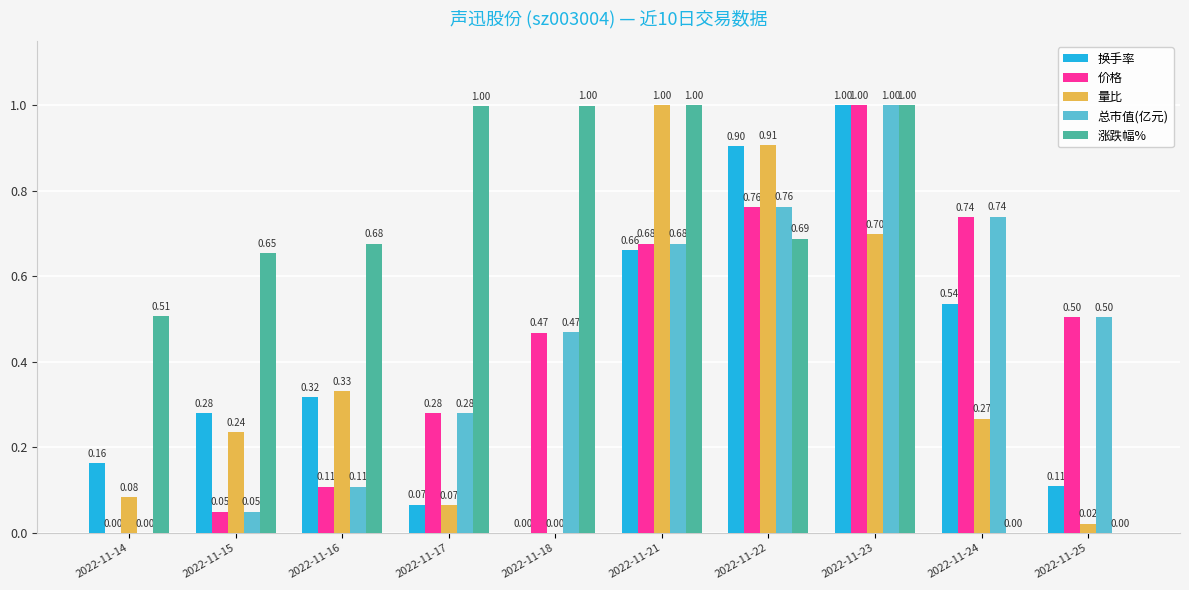

Is the value of 涨跌幅% at 2022-11-22 greater than the value of 换手率 at 2022-11-23?

No